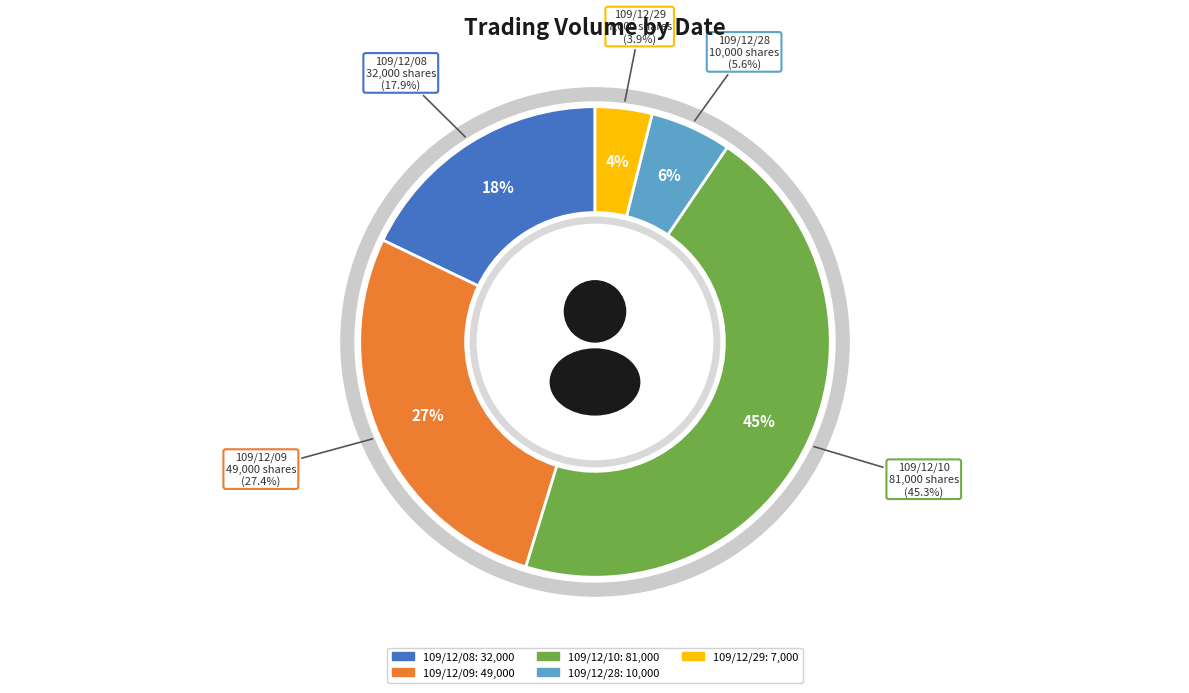

Is it true that 109/12/08 is 18% of the pie?

True